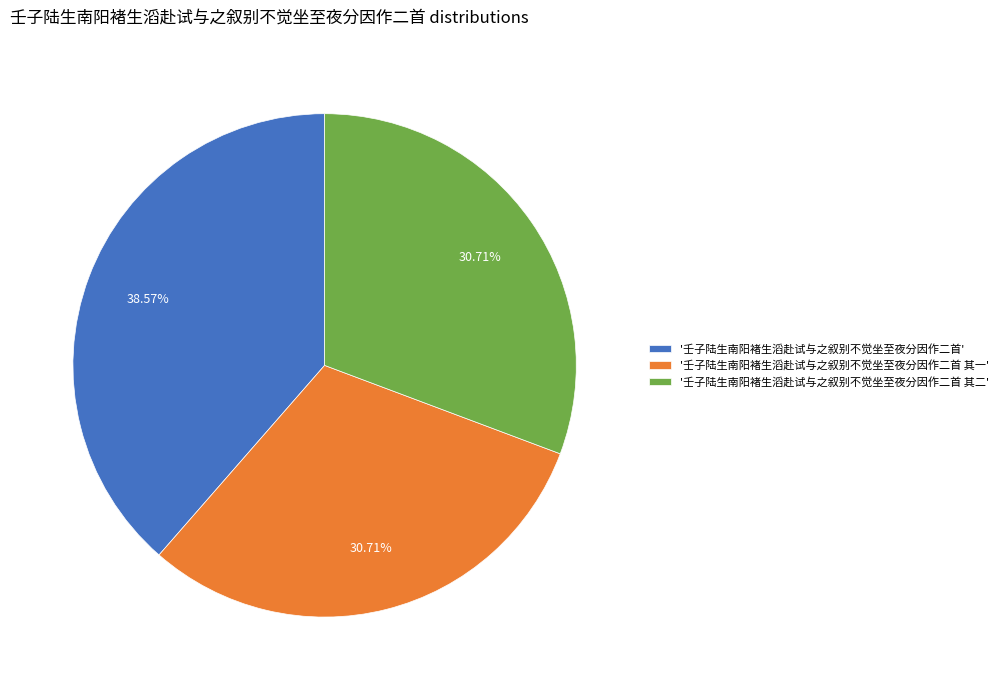

Which has a higher value, '壬子陆生南阳褚生滔赴试与之叙别不觉坐至夜分因作二首' or '壬子陆生南阳褚生滔赴试与之叙别不觉坐至夜分因作二首 其一'?

'壬子陆生南阳褚生滔赴试与之叙别不觉坐至夜分因作二首'